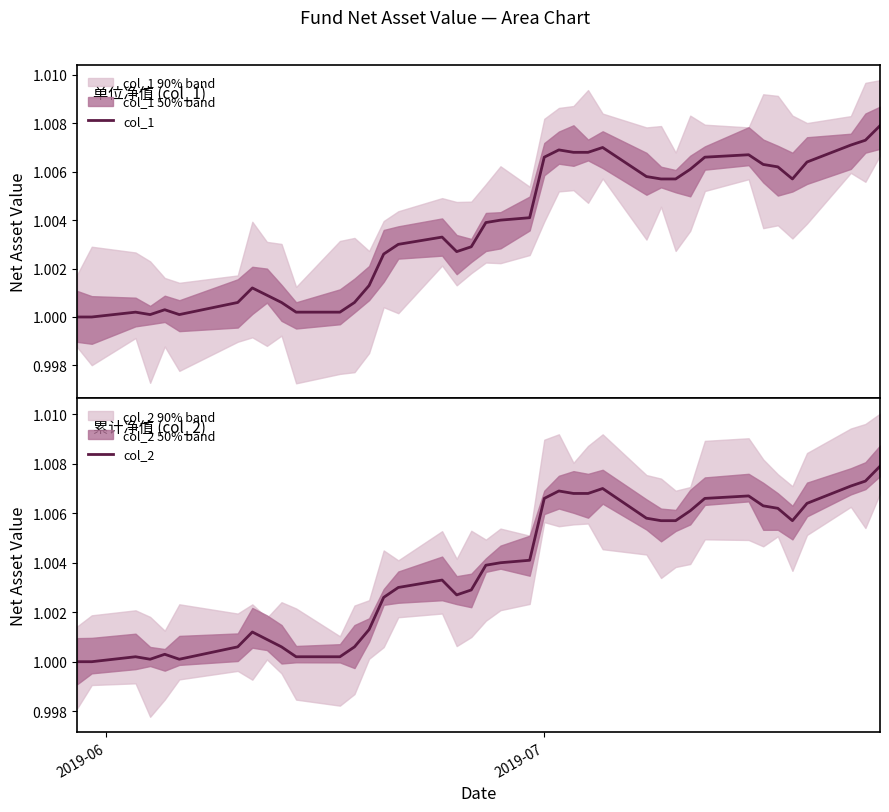

In col_2, how many points are lower than both neighbors (excluding endpoints)?

4